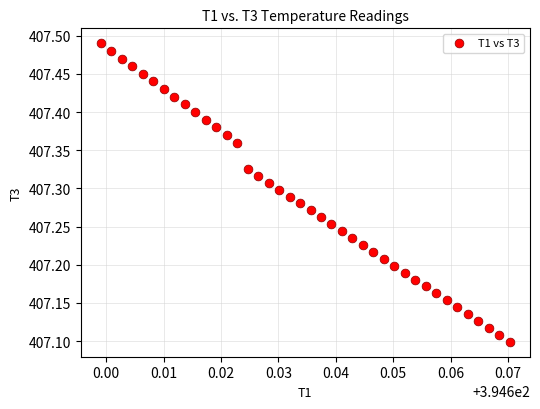

What is the range of Y values (max minus min)?

0.4